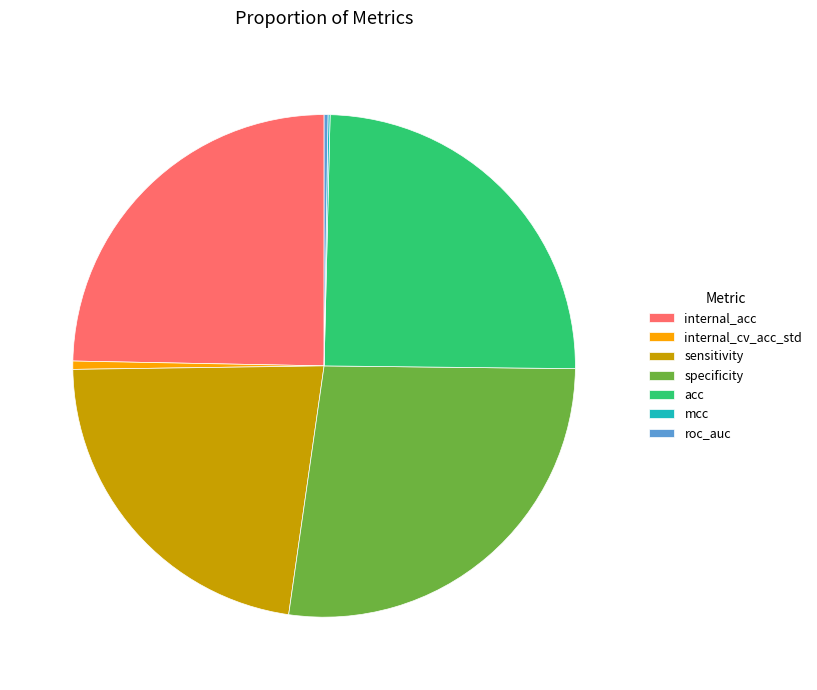

Is internal_cv_acc_std the majority of the pie?

No